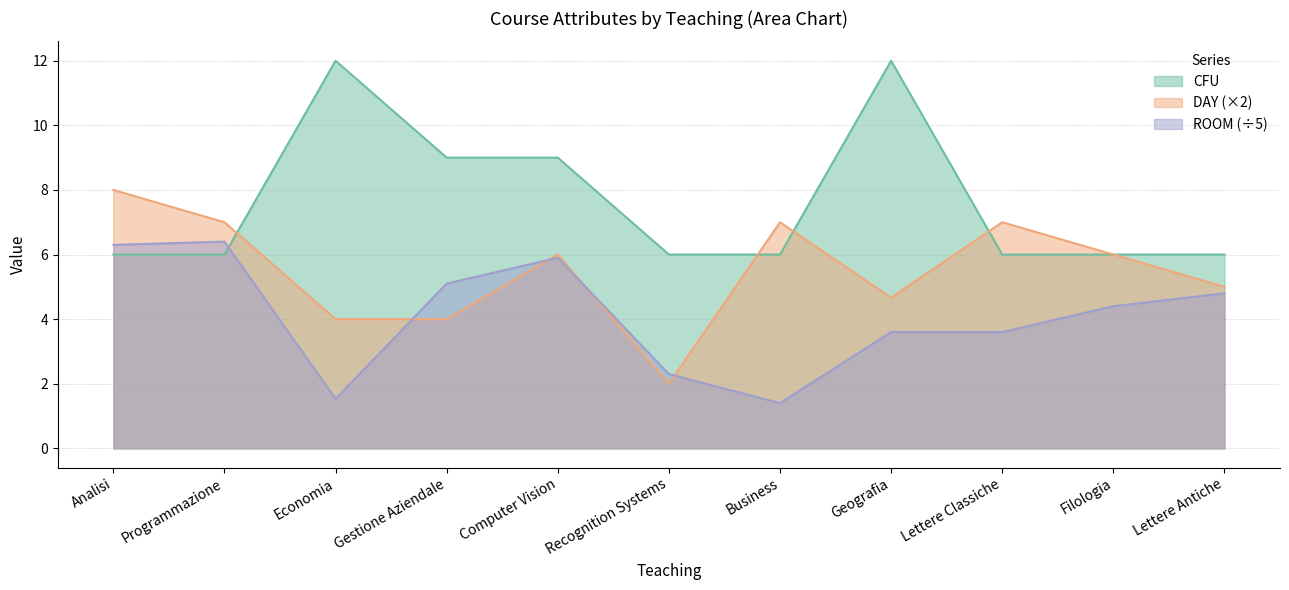

At which label does DAY reach its peak?

Analisi